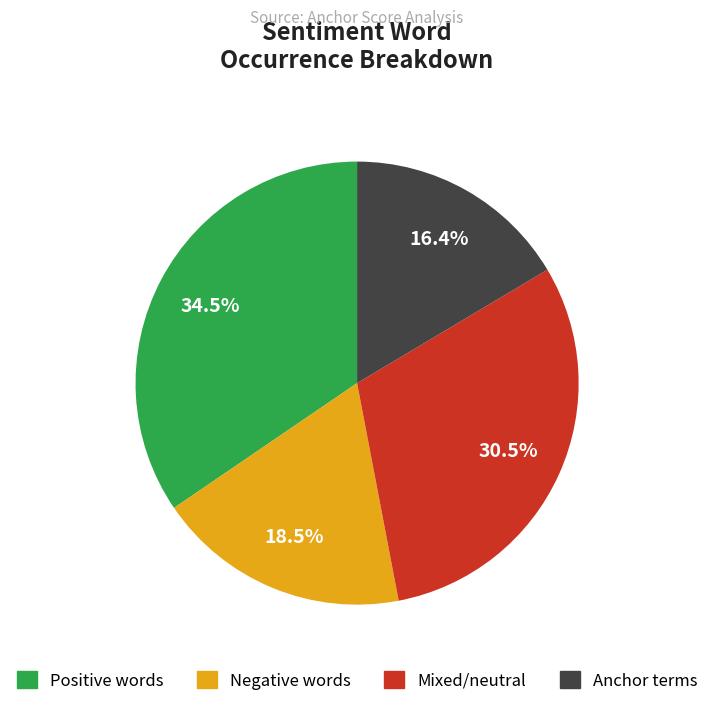

How many slices are in this pie chart?

4